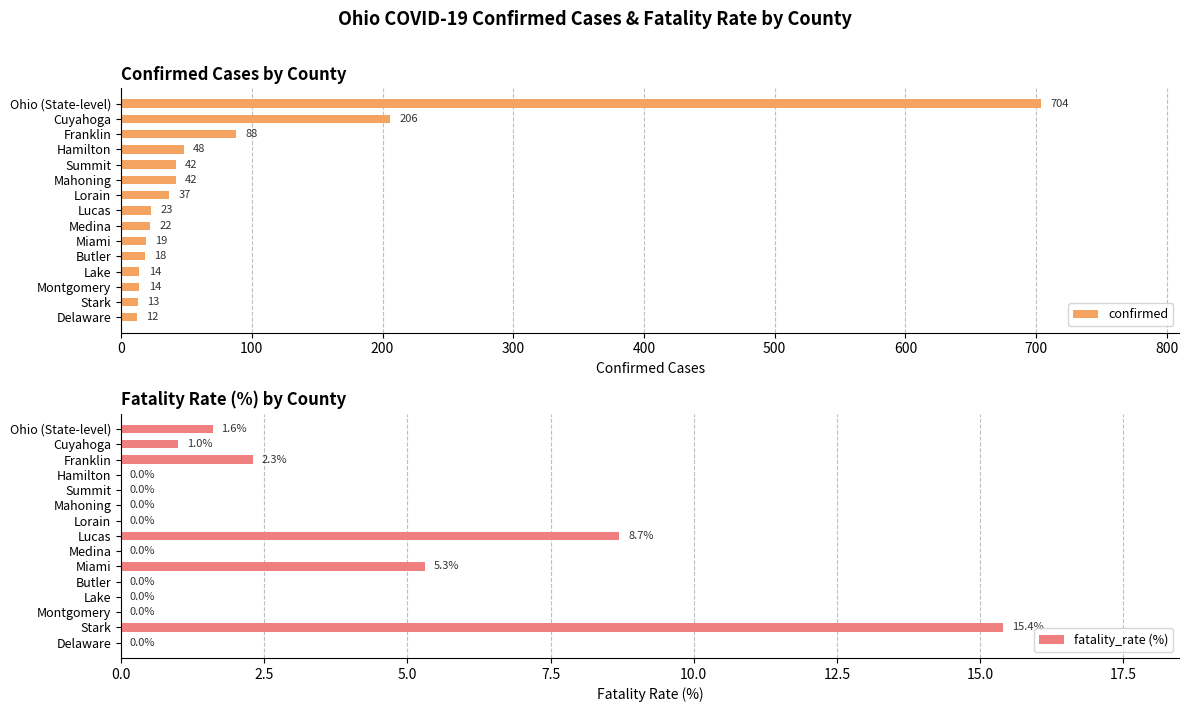

What is the sum of all confirmed values?

1302